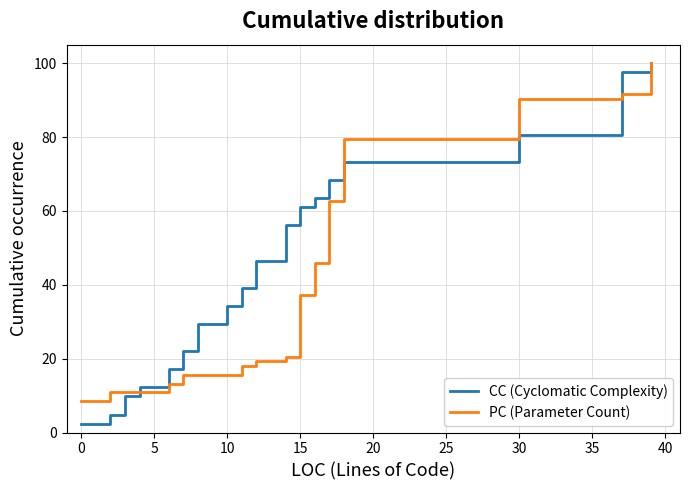

List the series in order of their peak value, highest first.

CC (Cyclomatic Complexity), PC (Parameter Count)